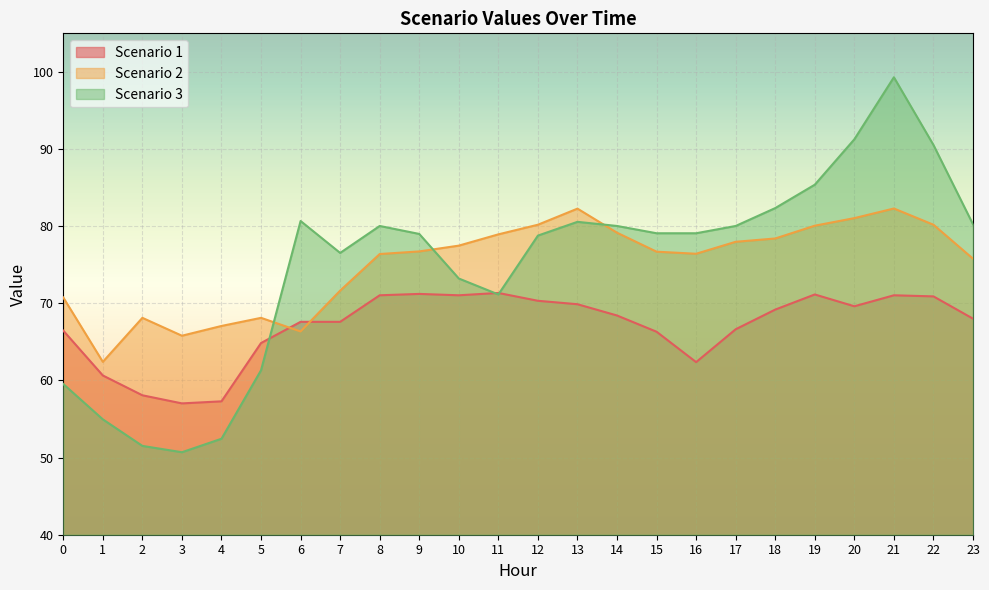

At which category does Scenario 1 reach its first local valley?

3